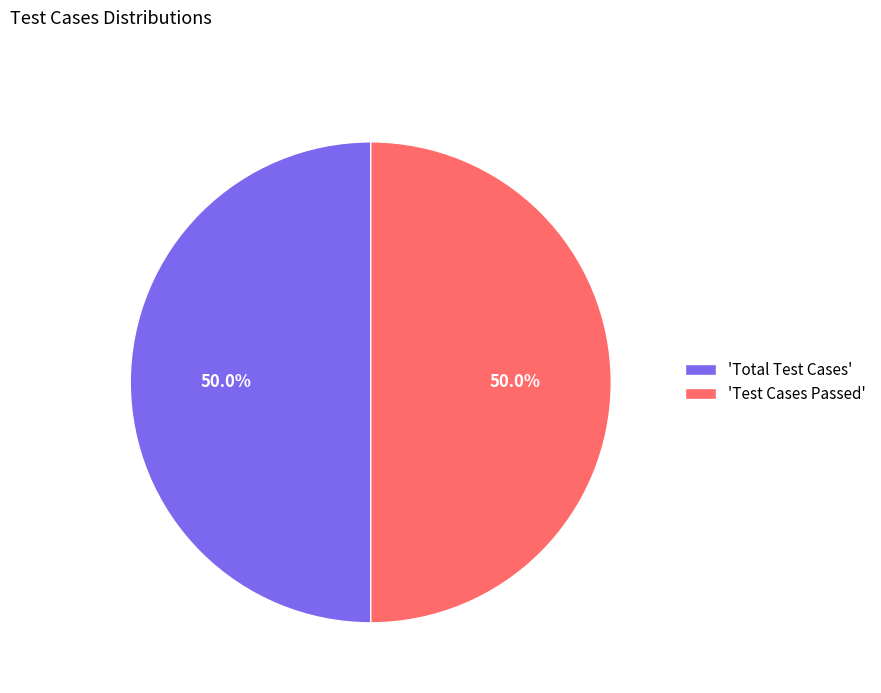

To the nearest percent, what is the average slice percentage?

50%